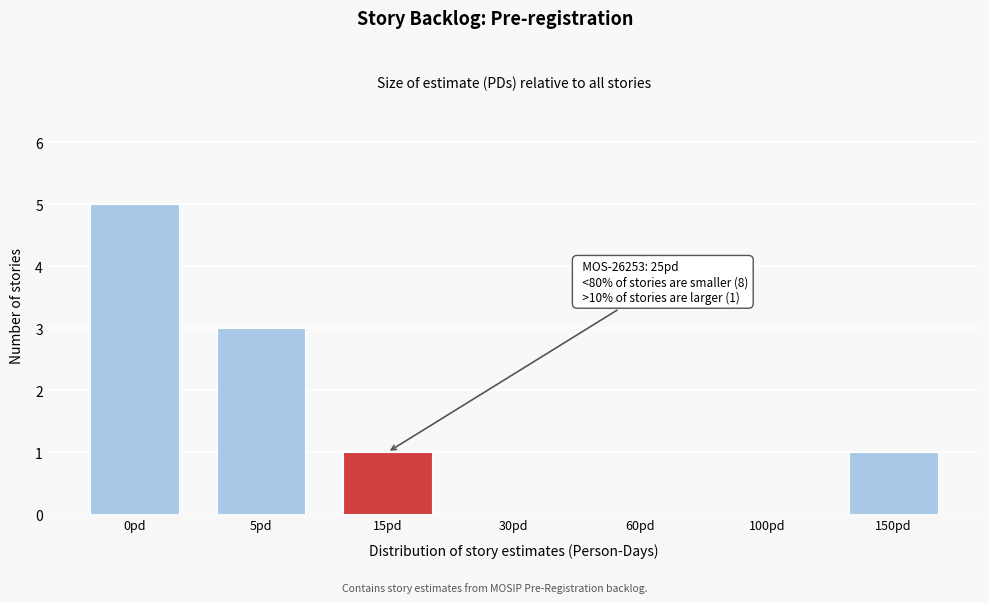

Reading right to left, extract all data points from this chart.

150pd=1	100pd=0	60pd=0	30pd=0	15pd=1	5pd=3	0pd=5